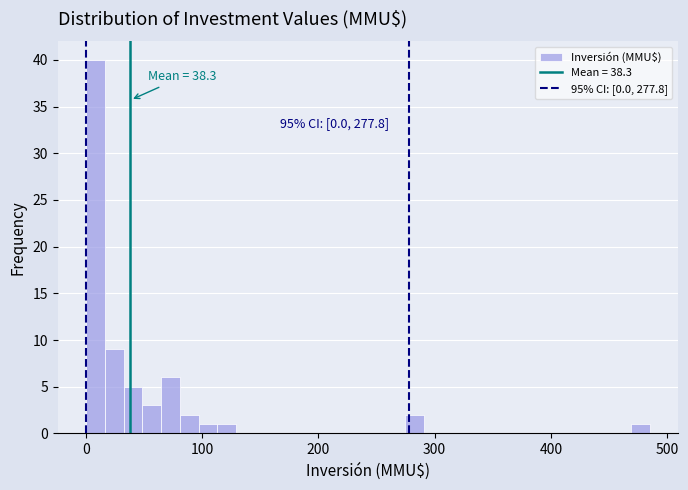

Read against the x-axis, roughly where is the centre of the tallest bar?

10